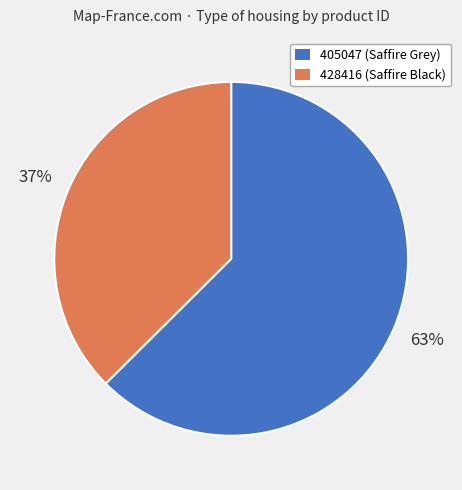

Which has a higher value, 405047 or 428416?

405047